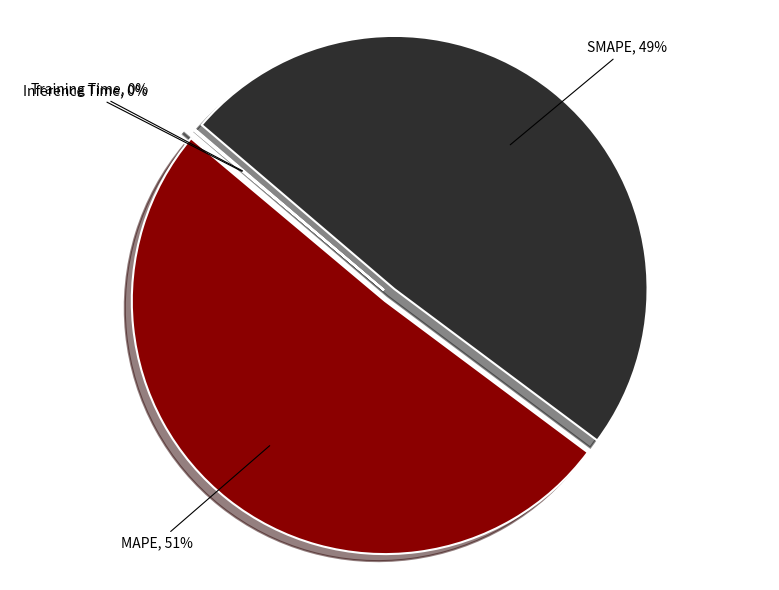

Between MAPE and SMAPE, which is larger?

MAPE